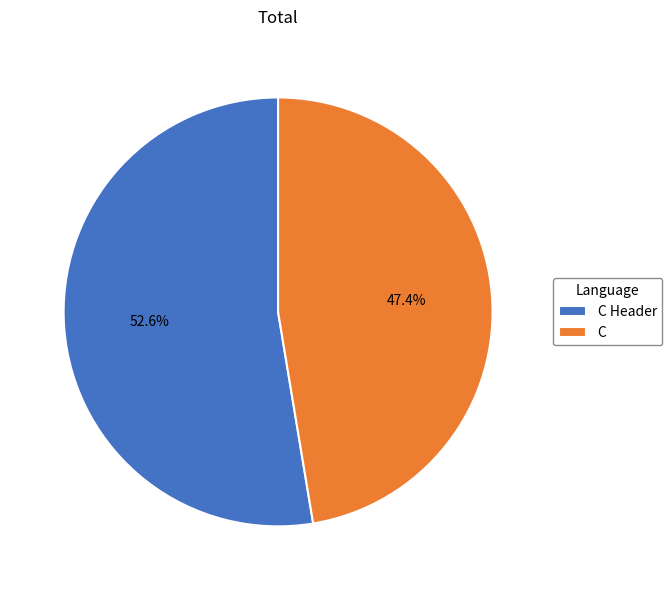

What is the smallest slice in the pie chart?

C